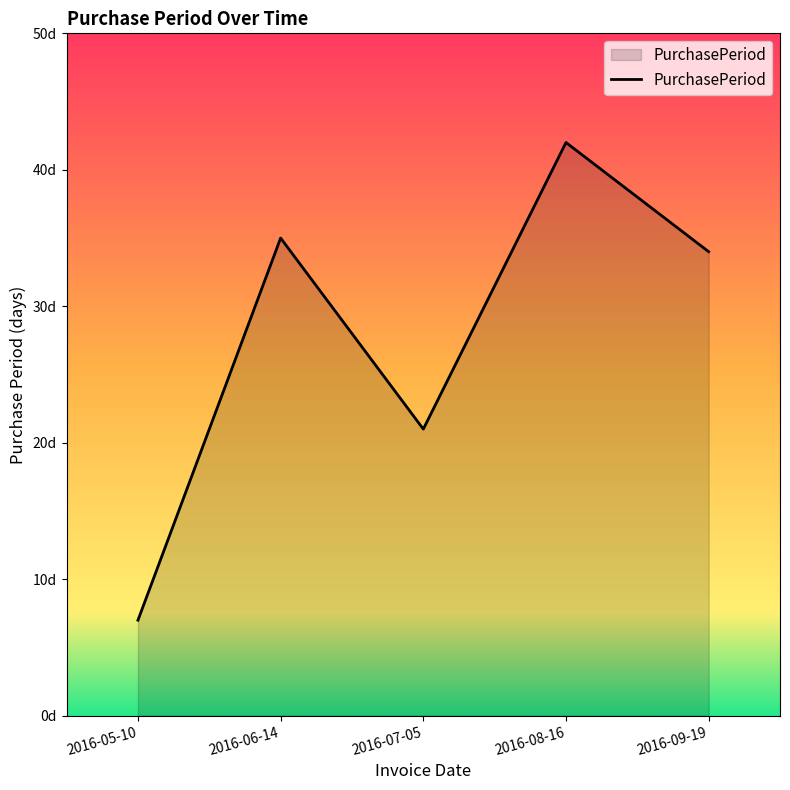

Between 2016-07-05 and 2016-06-14, which is larger?

2016-06-14